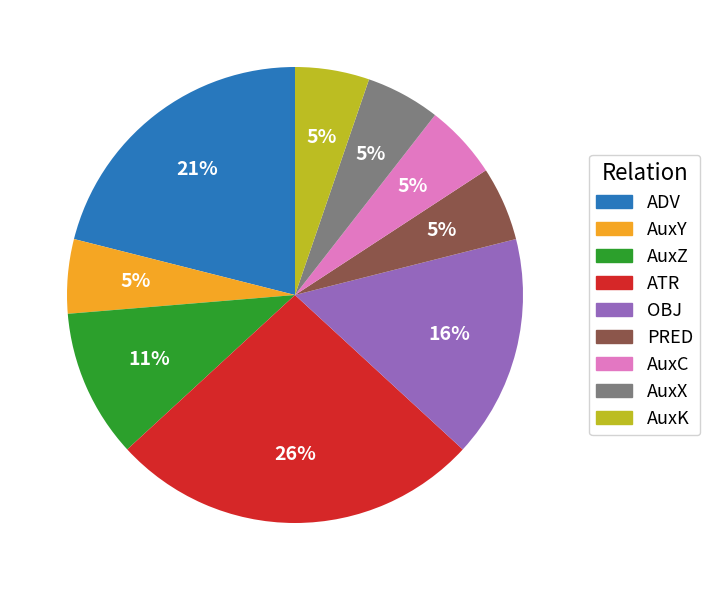

Does any single category account for the majority?

No